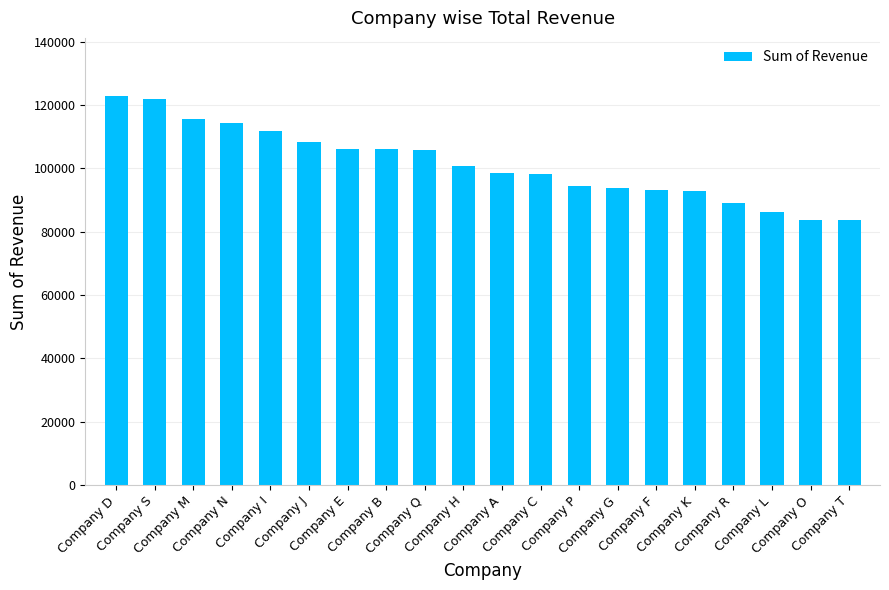

Does the chart contain any negative values?

No